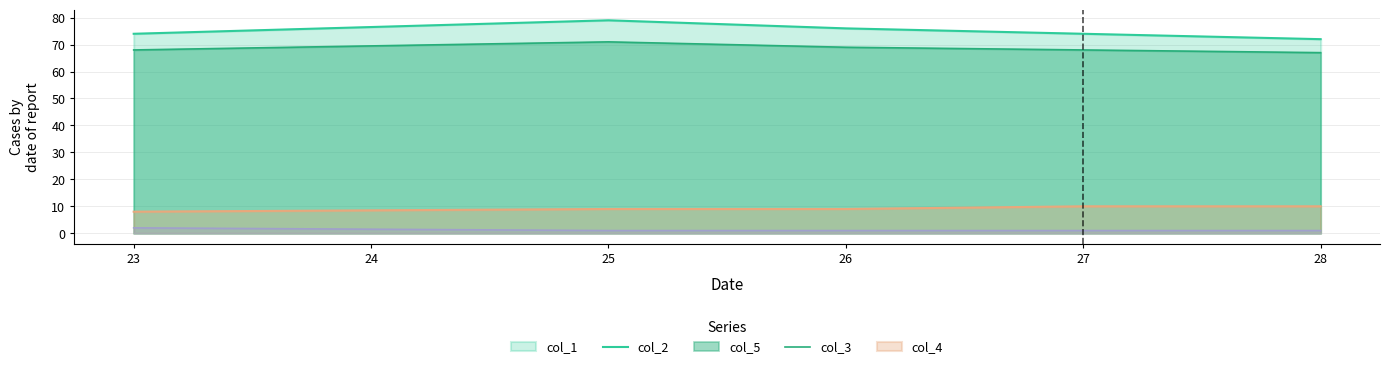

What is the greatest value displayed?

79